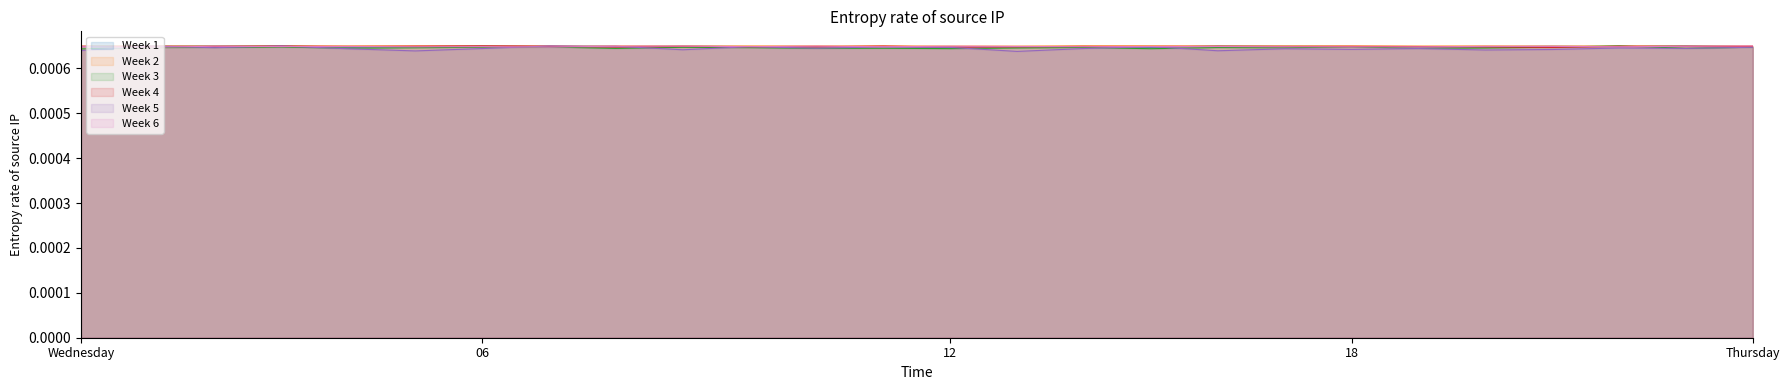

Does the chart display data point markers on the line(s)?

No